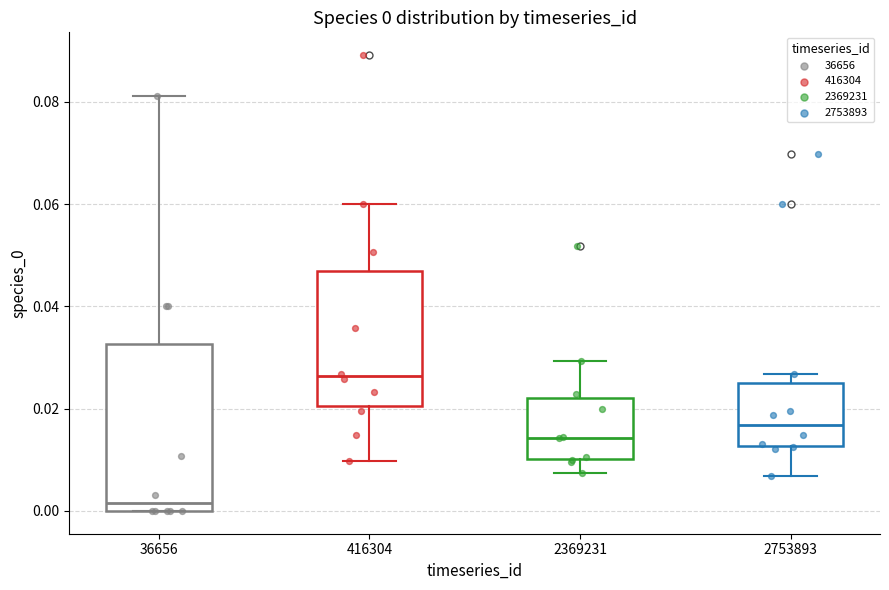

Comparing the boxes themselves (not the whiskers), which one is the tallest?

36656